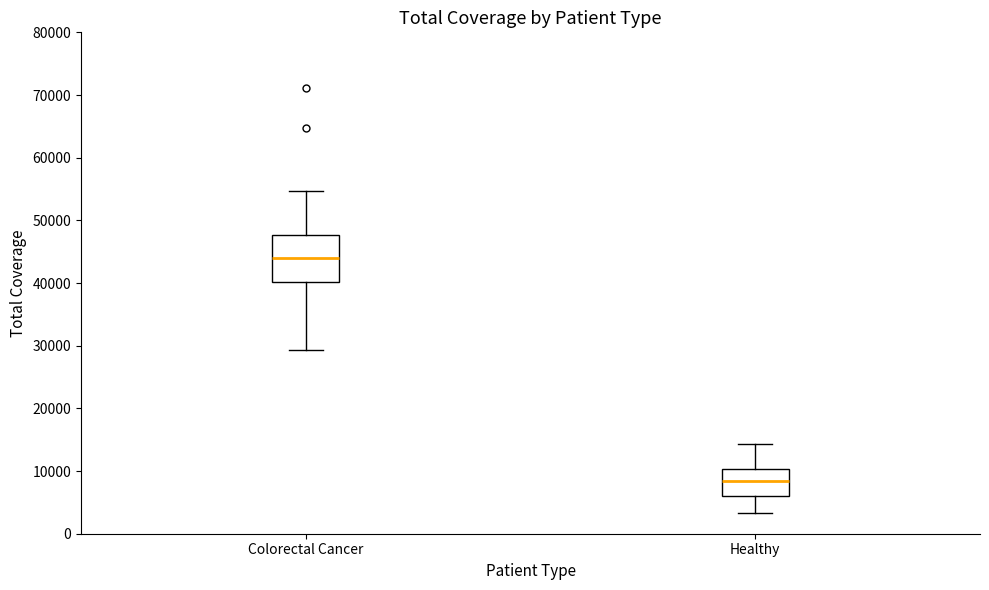

Reading left to right, read every box against the y-axis: the position of its median line, the range the box covers, and the ends of its whiskers. The values are not printed on the chart, so give them approximately, as read against the axis.

Colorectal Cancer: median 44000, box 40000 to 48000, whiskers 29000 to 55000
Healthy: median 8000, box 6000 to 10000, whiskers 3000 to 14000